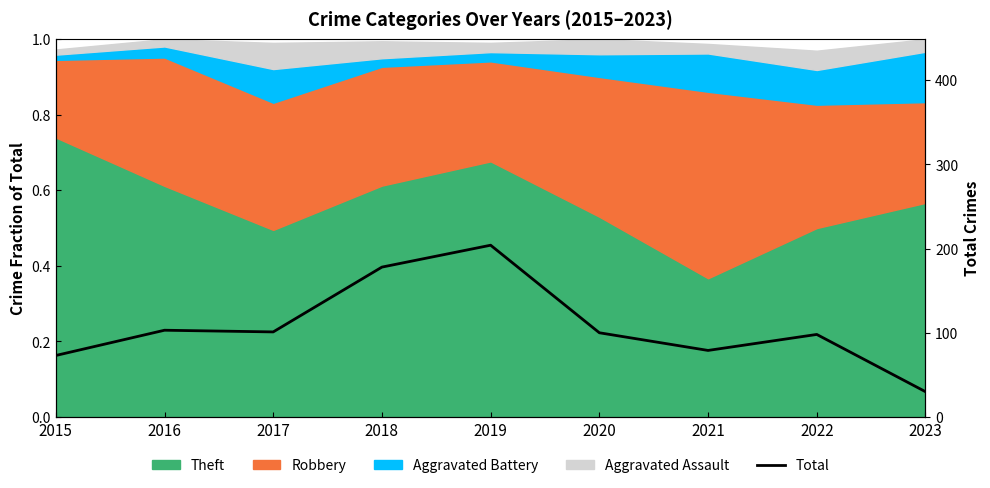

List the labels in order of value, largest first.

2019, 2018, 2016, 2017, 2020, 2022, 2021, 2015, 2023